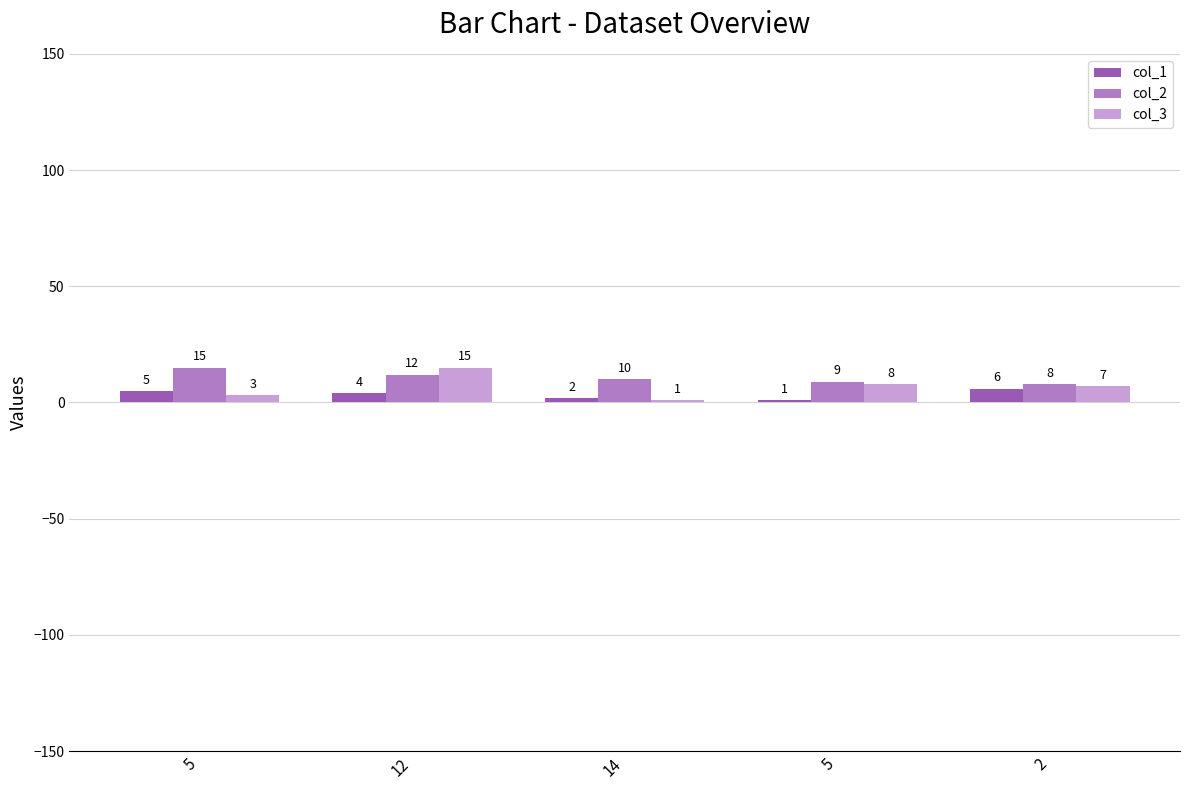

How many data points does each series have?

5